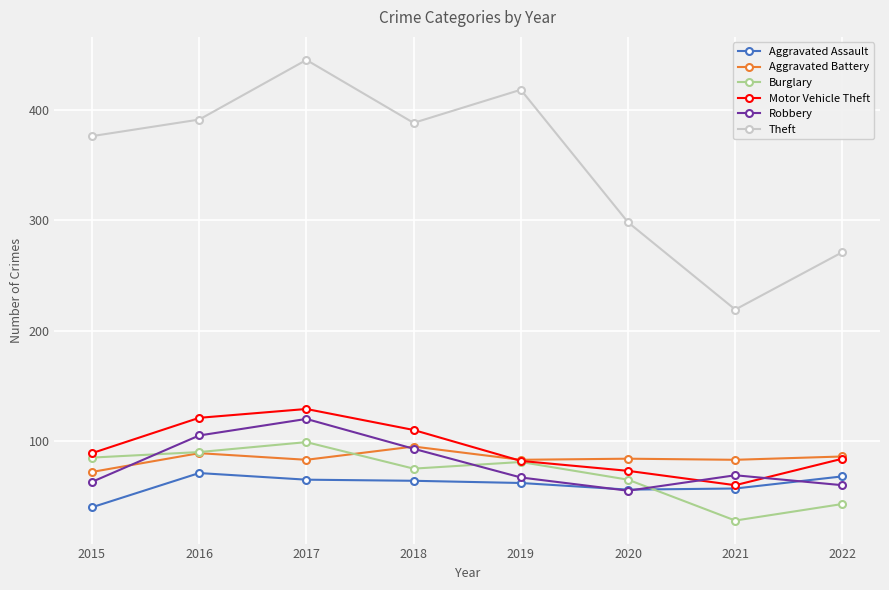

How many categories are shown in the chart?

8